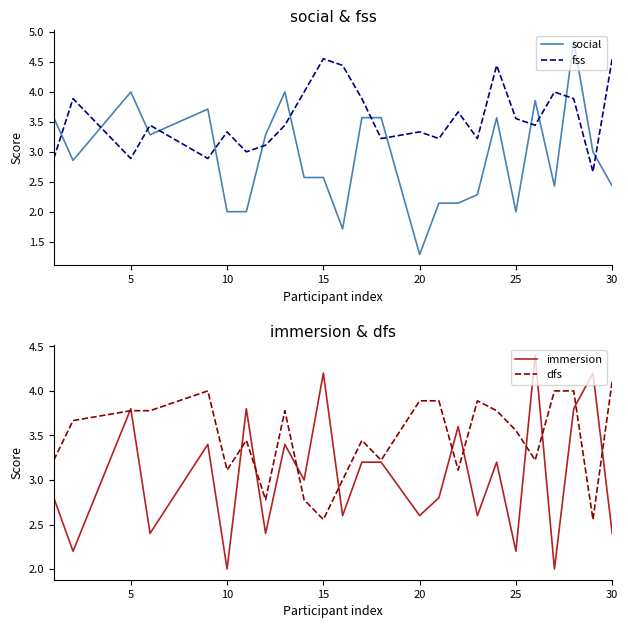

List the series in order of their peak value, lowest first.

dfs, immersion, fss, social